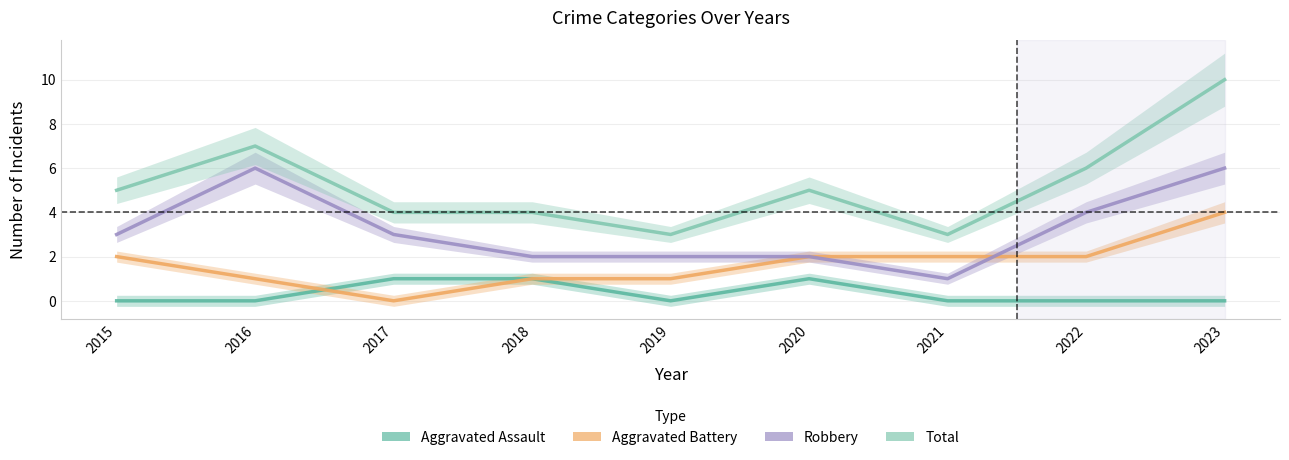

What is the difference between the second highest and second lowest values in the Robbery series?

4